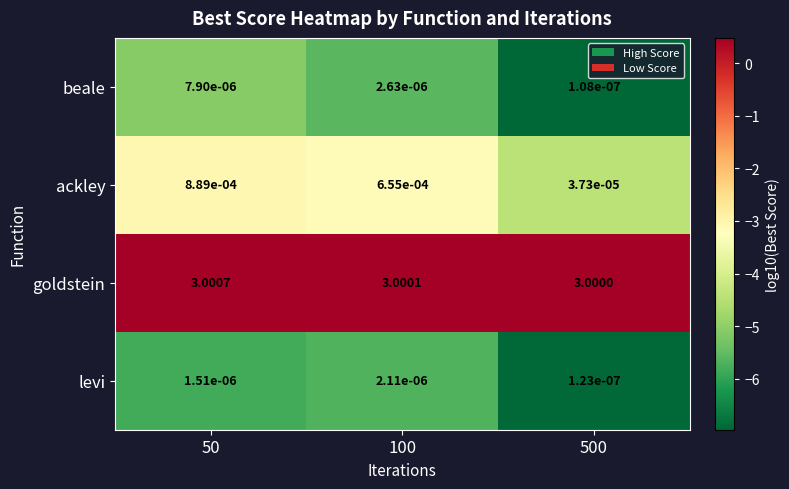

Is the value of levi at 100 greater than the value of goldstein at 100?

No